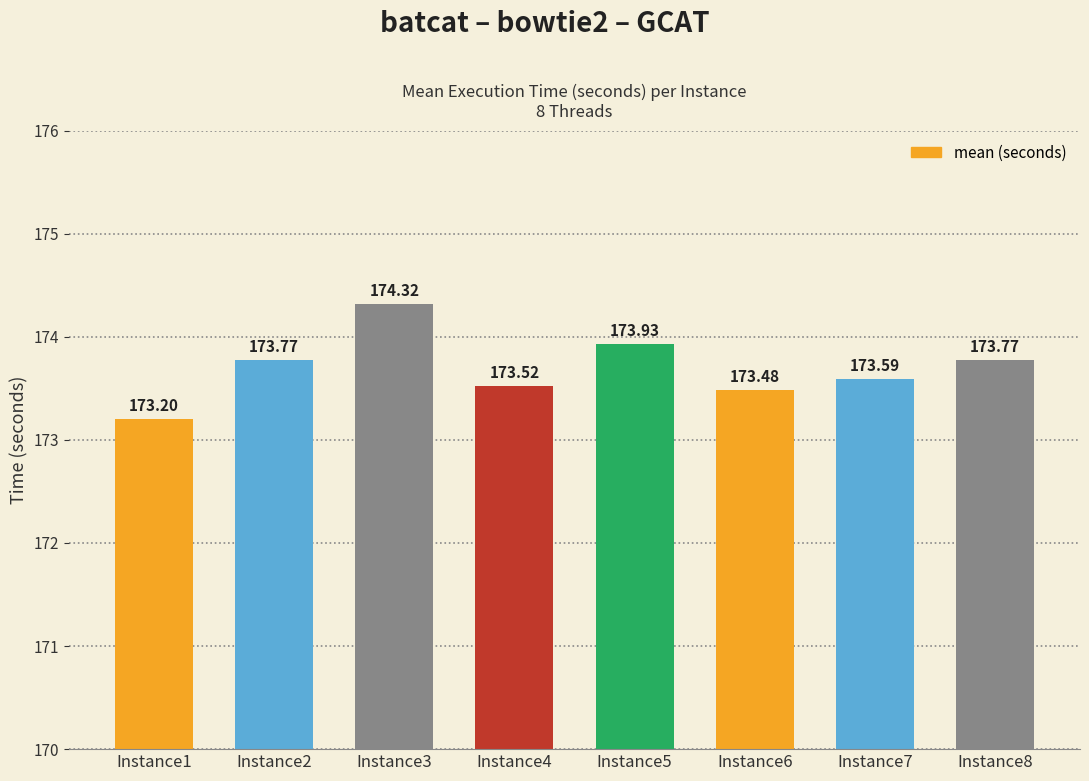

What is the difference between the maximum and second lowest values?

0.8